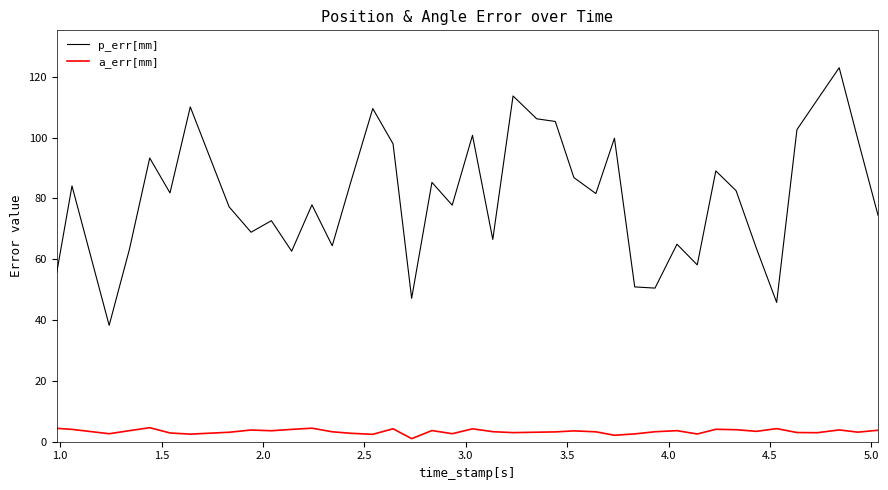

At how many categories does at least one series exceed 95?

12